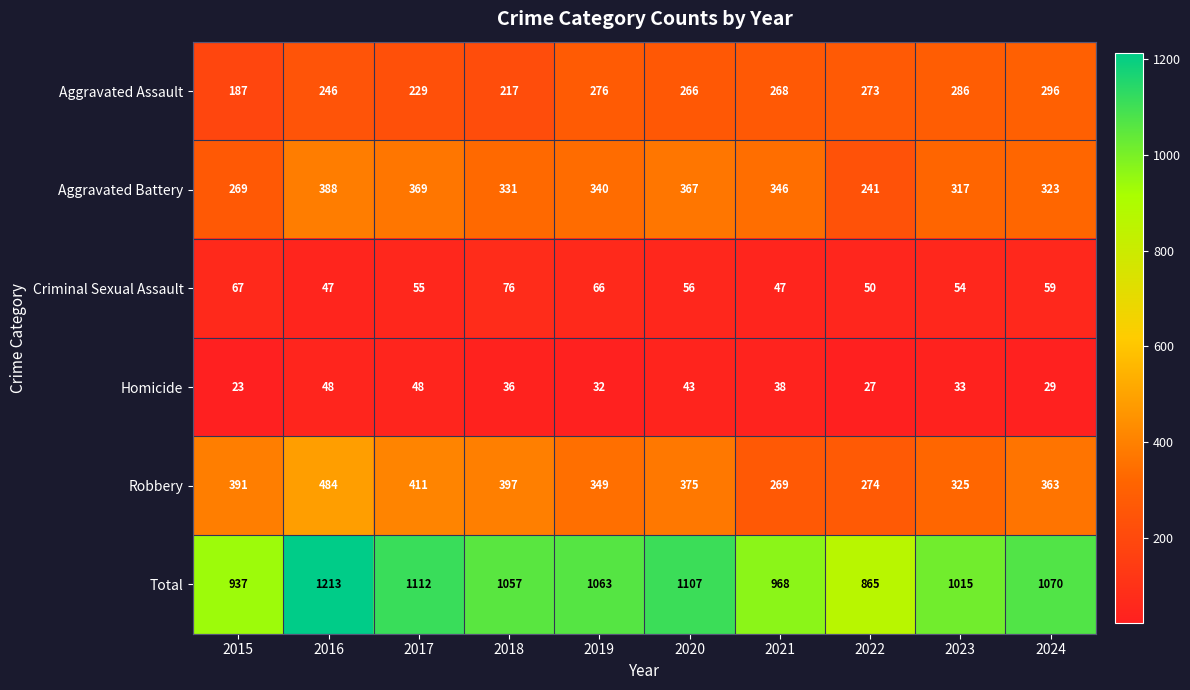

At which label does Aggravated Assault reach its peak?

2024